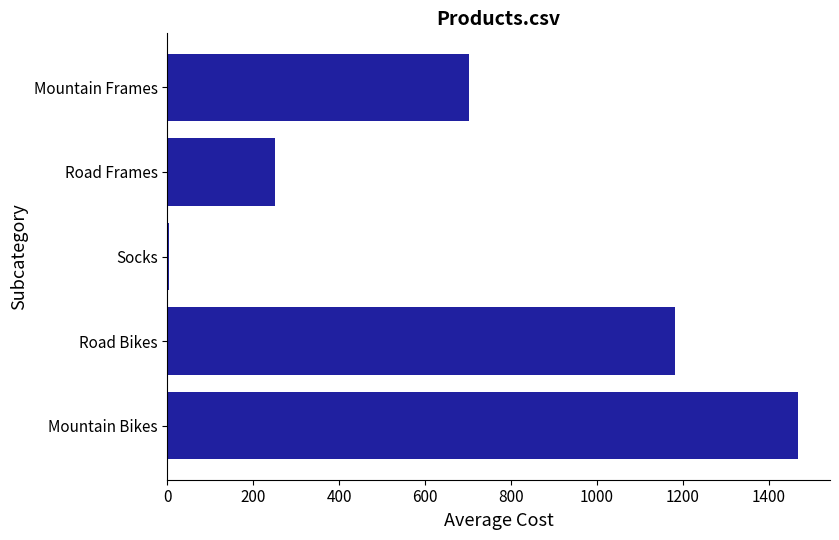

Between Road Bikes and Socks, which is larger?

Road Bikes